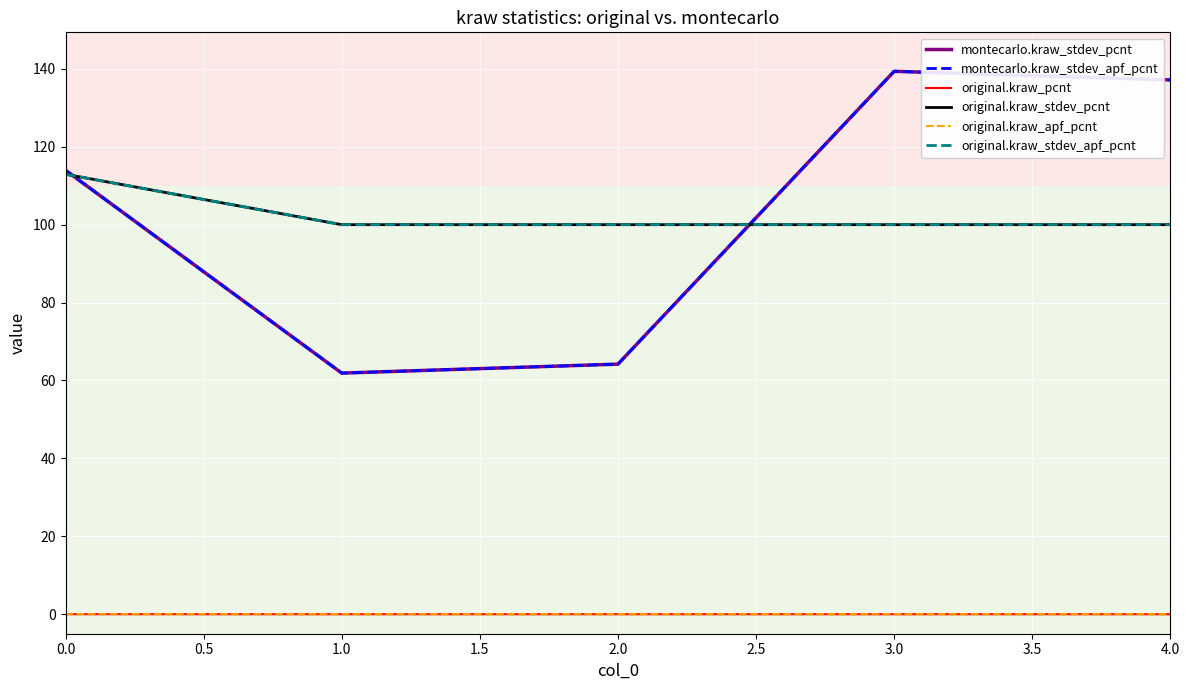

What is the value of the montecarlo.kraw_stdev_apf_pcnt point at the 1st from the left?

114.0